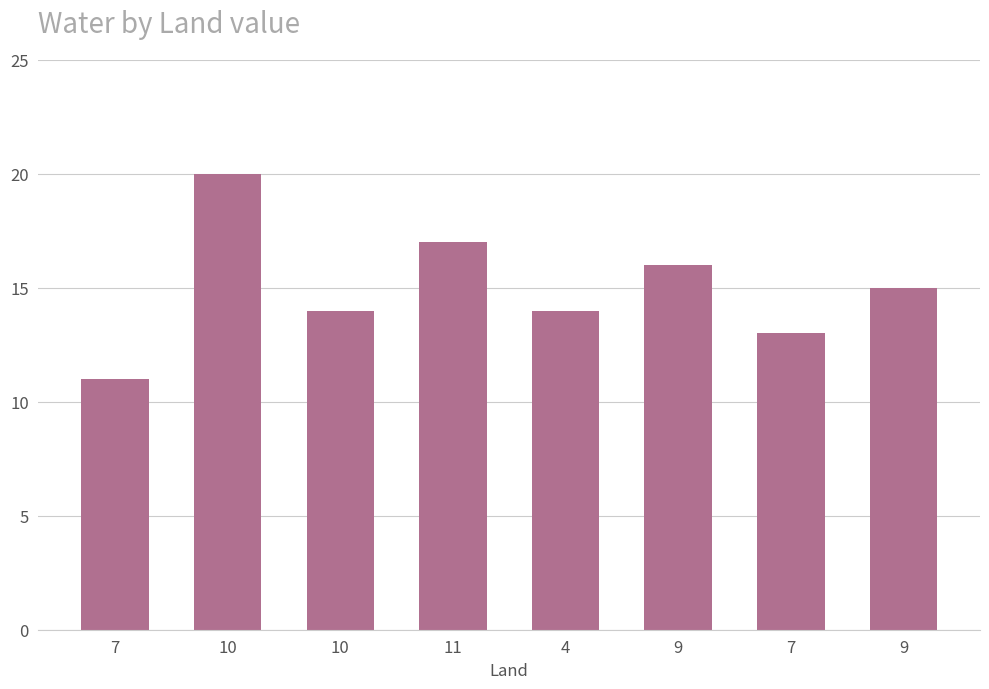

Where does the data first go above 15?

10